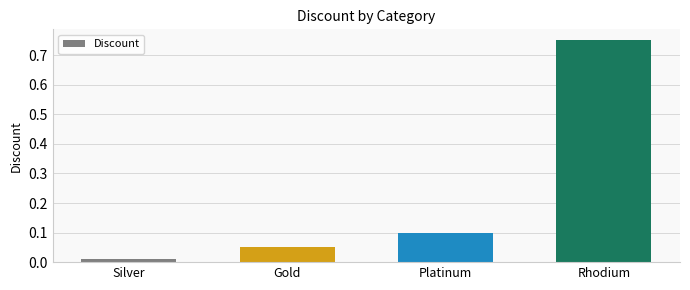

Which has a higher value, Silver or Gold?

Gold